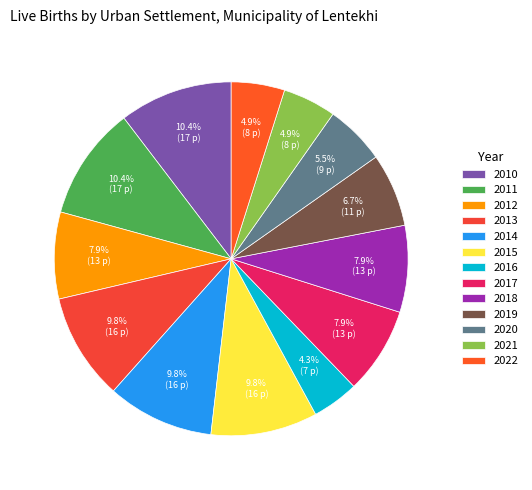

To the nearest percent, what is the difference between the 2020 and 2017 slice percentages?

2%